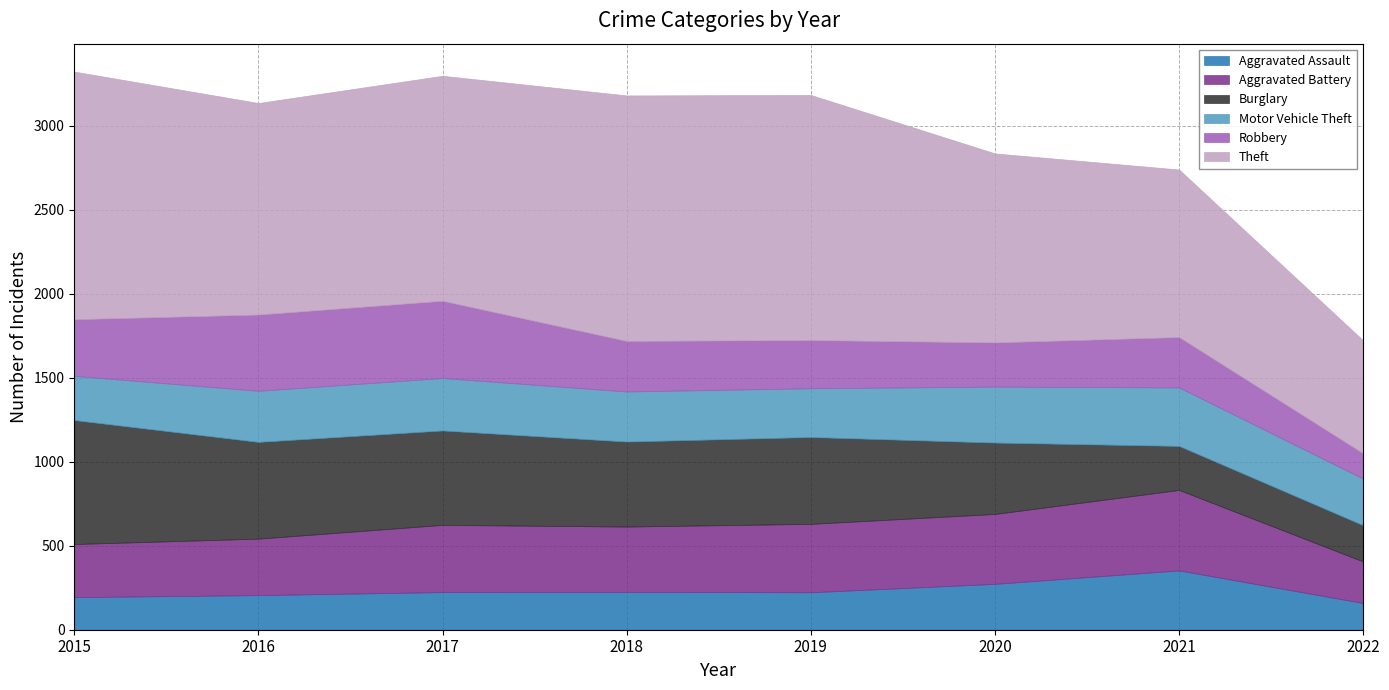

How many lines are shown in the chart?

6